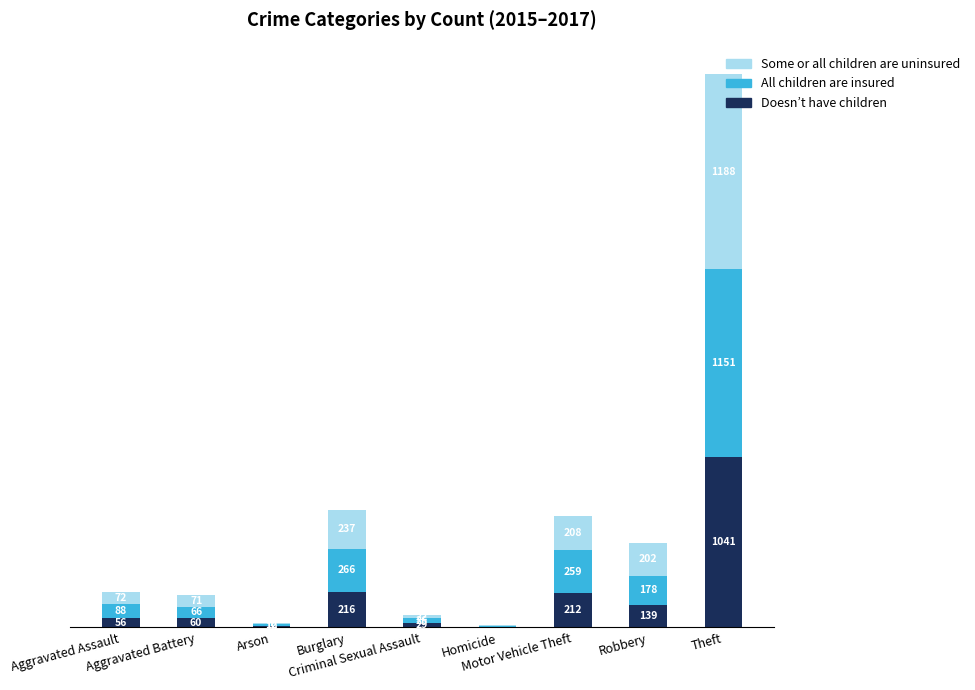

Are the bars horizontal?

No